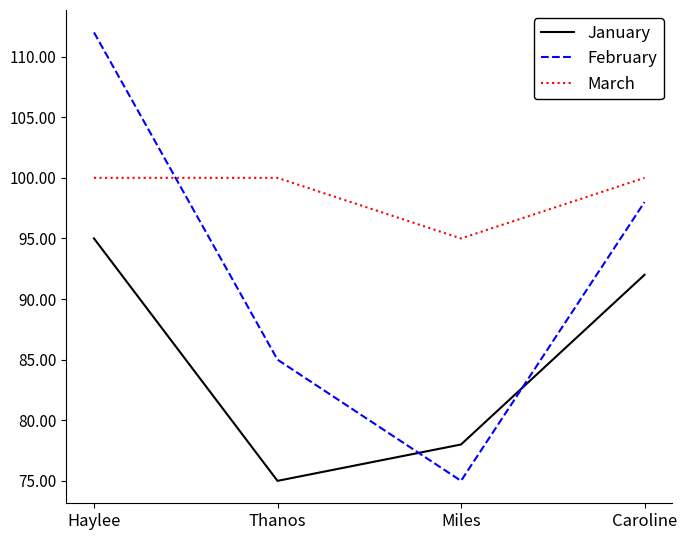

What position from the right is Thanos?

3